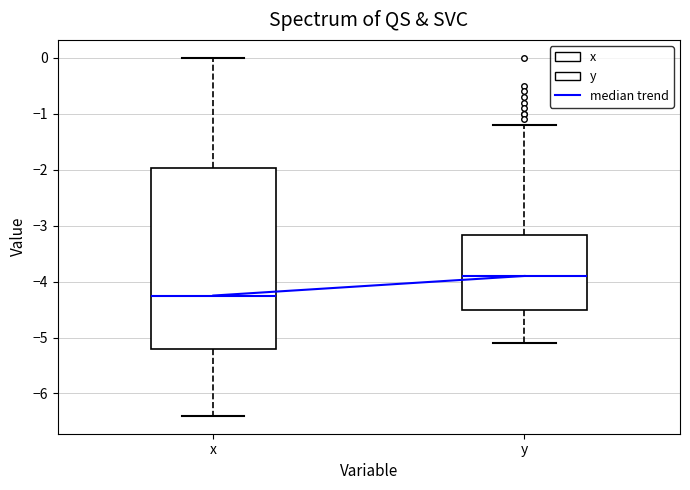

Which box is the tallest, from its lower edge to its upper edge?

x